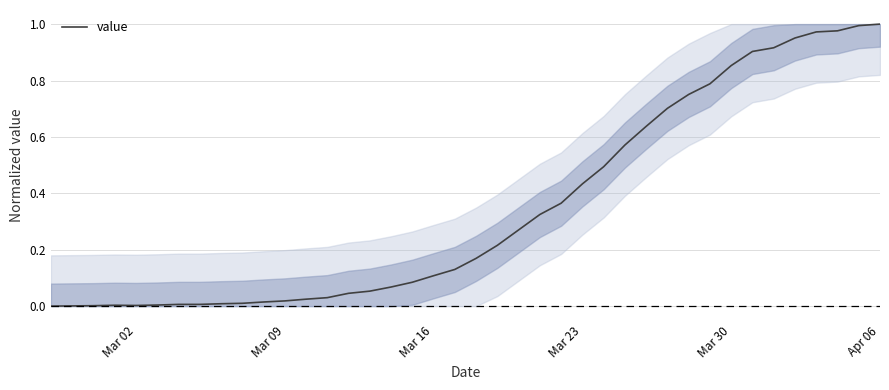

How many lines are shown in the chart?

1